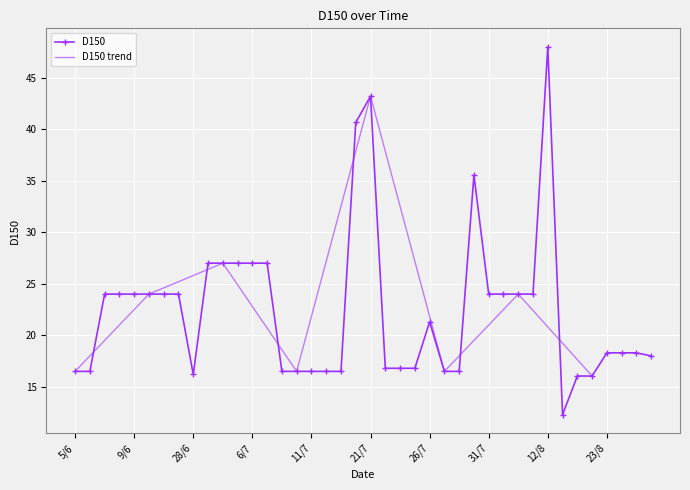

What is the maximum value shown in the chart?

48.0